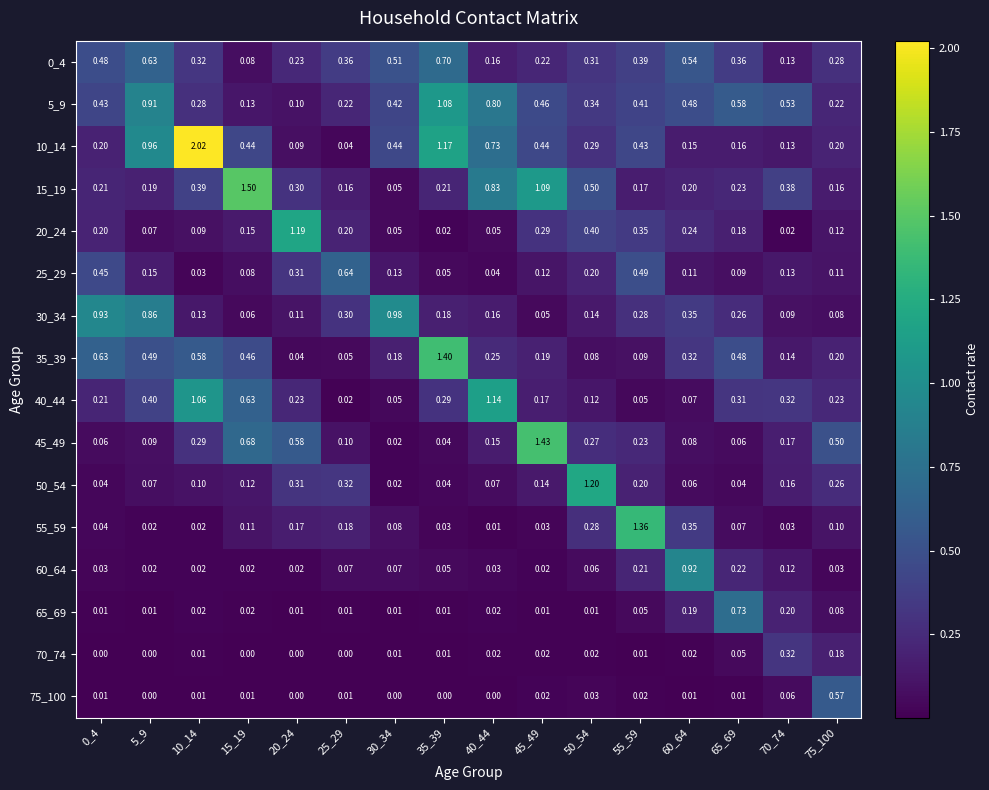

Is the value of 5_9 at 15_19 greater than the value of 10_14 at 10_14?

No